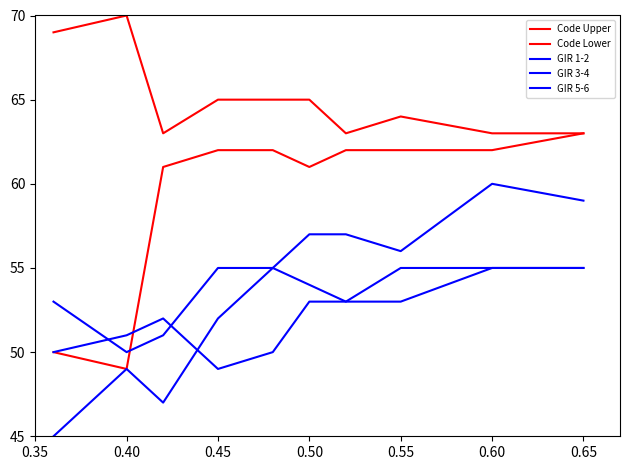

True or false: Code Upper and GIR 1-2 cross at least once.

False